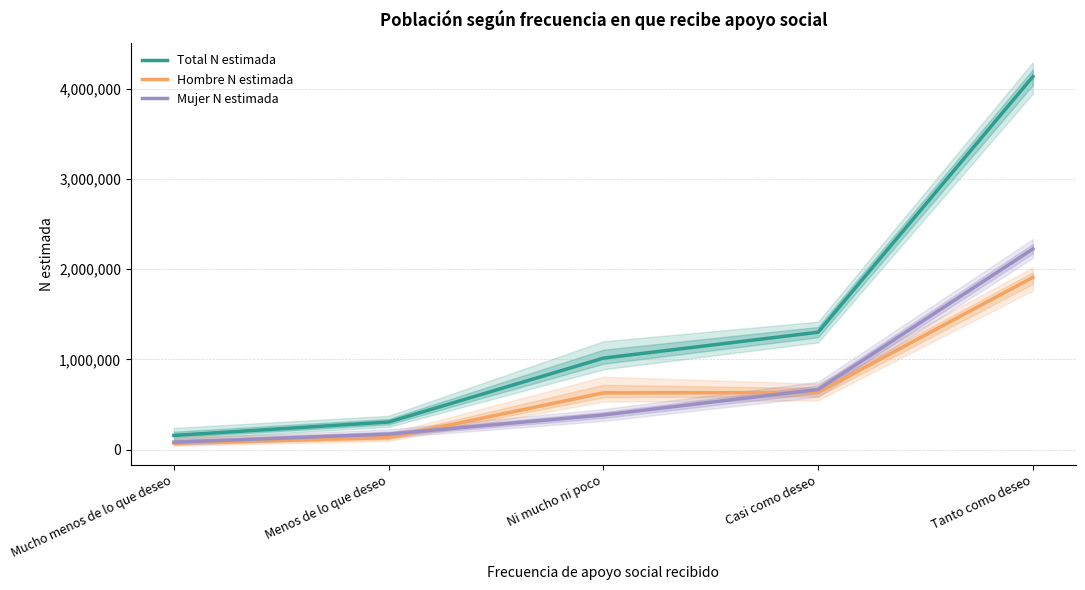

At which category does the chart reach its peak across all series?

Tanto como deseo